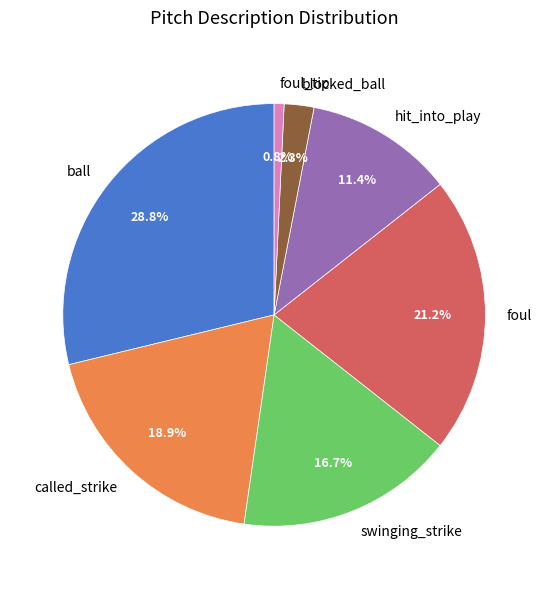

To the nearest percent, what percentage of the pie is blocked_ball?

2%